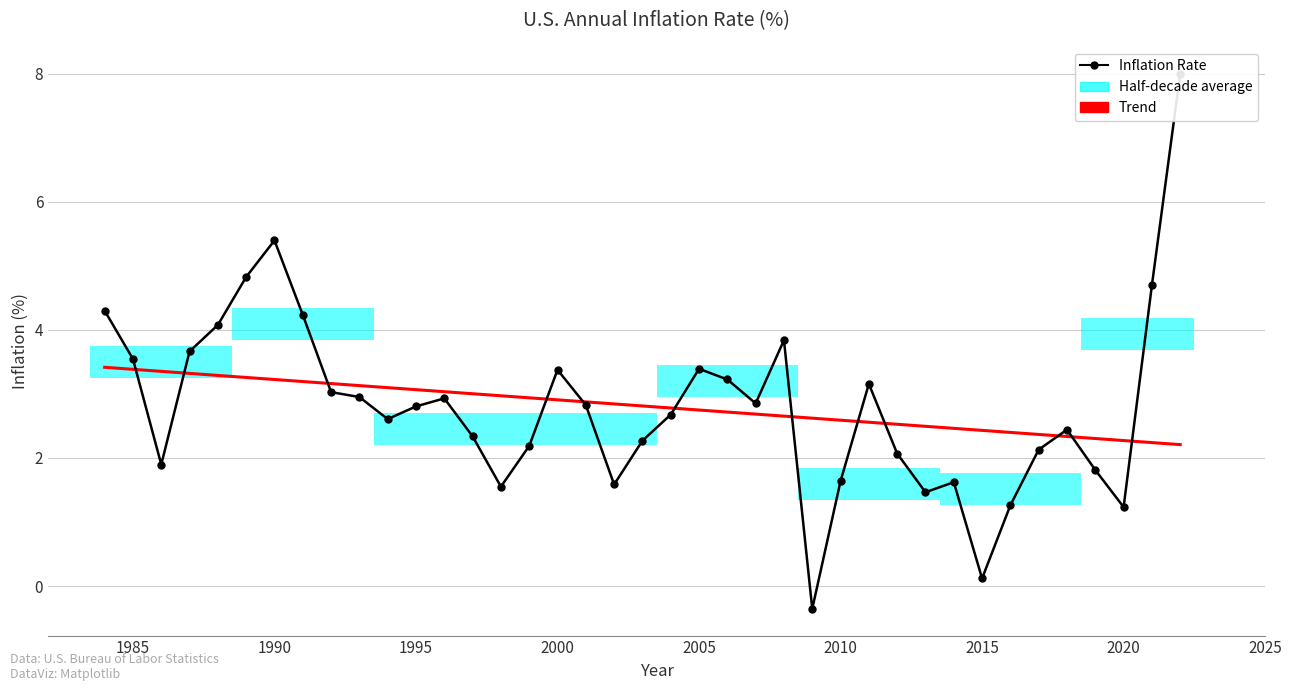

Reading left to right, extract all data points from this chart.

Inflation Rate: 4.3	3.5	1.9	3.7	4.1	4.8	5.4	4.2	3.0	3.0	2.6	2.8	2.9	2.3	1.6	2.2	3.4	2.8	1.6	2.3	2.7	3.4	3.2	2.9	3.8	-0.4	1.6	3.2	2.1	1.5	1.6	0.1	1.3	2.1	2.4	1.8	1.2	4.7	8.0
Trend: 3.4	3.4	3.4	3.3	3.3	3.3	3.2	3.2	3.2	3.1	3.1	3.1	3.0	3.0	3.0	2.9	2.9	2.9	2.8	2.8	2.8	2.7	2.7	2.7	2.7	2.6	2.6	2.6	2.5	2.5	2.5	2.4	2.4	2.4	2.3	2.3	2.3	2.2	2.2